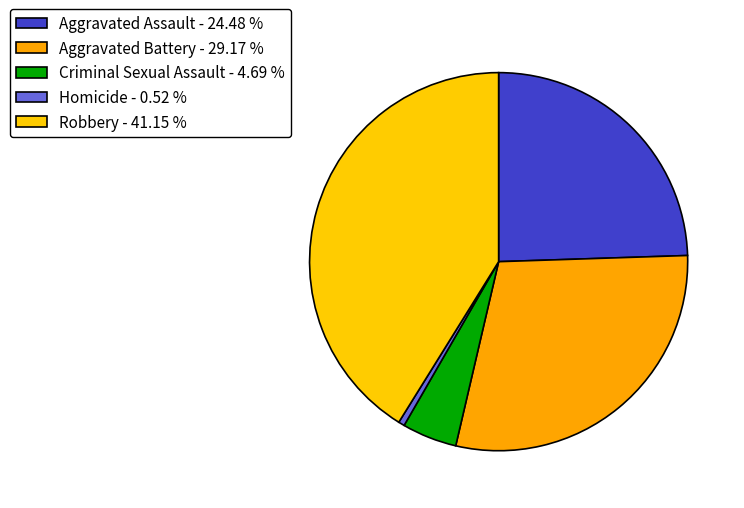

Count the number of slices in the pie.

5